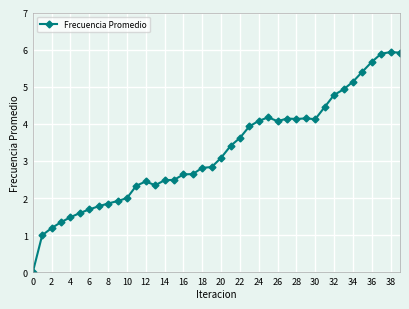

True or false: there are more than 1 points higher than both neighbors.

True